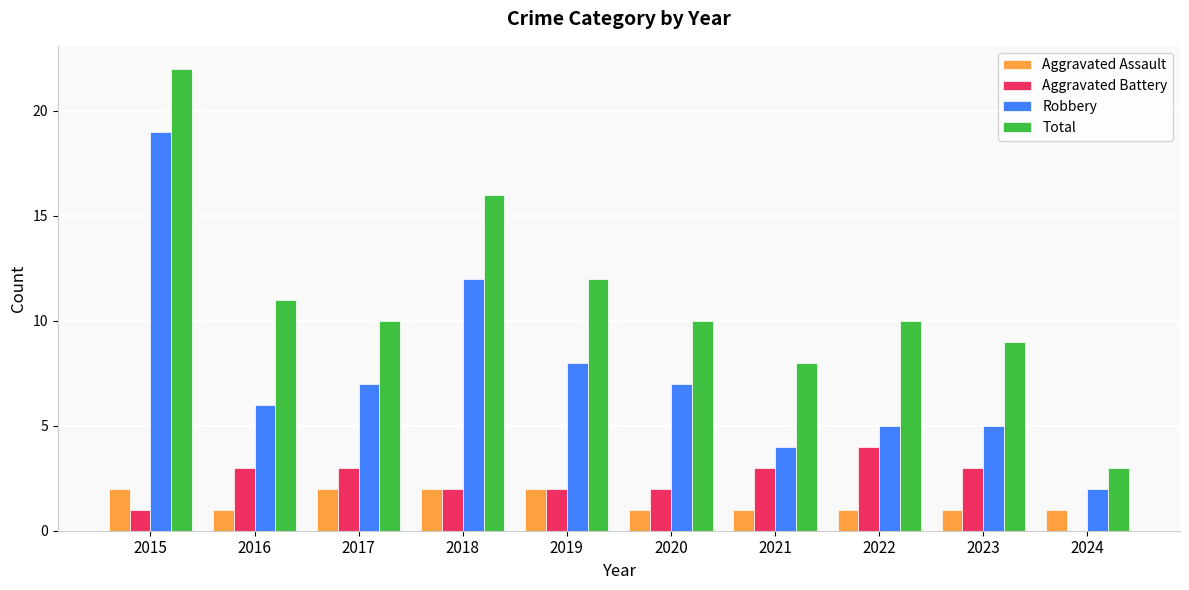

Which label corresponds to the largest value in the chart?

2015